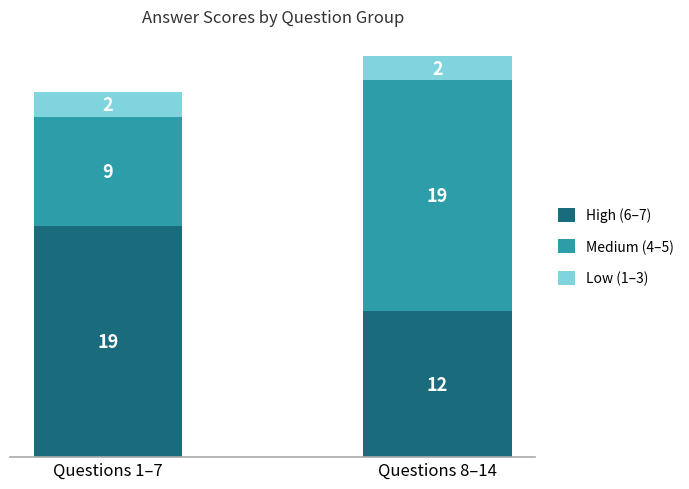

Which category has the lowest value in the High (6–7) series?

Questions 8–14